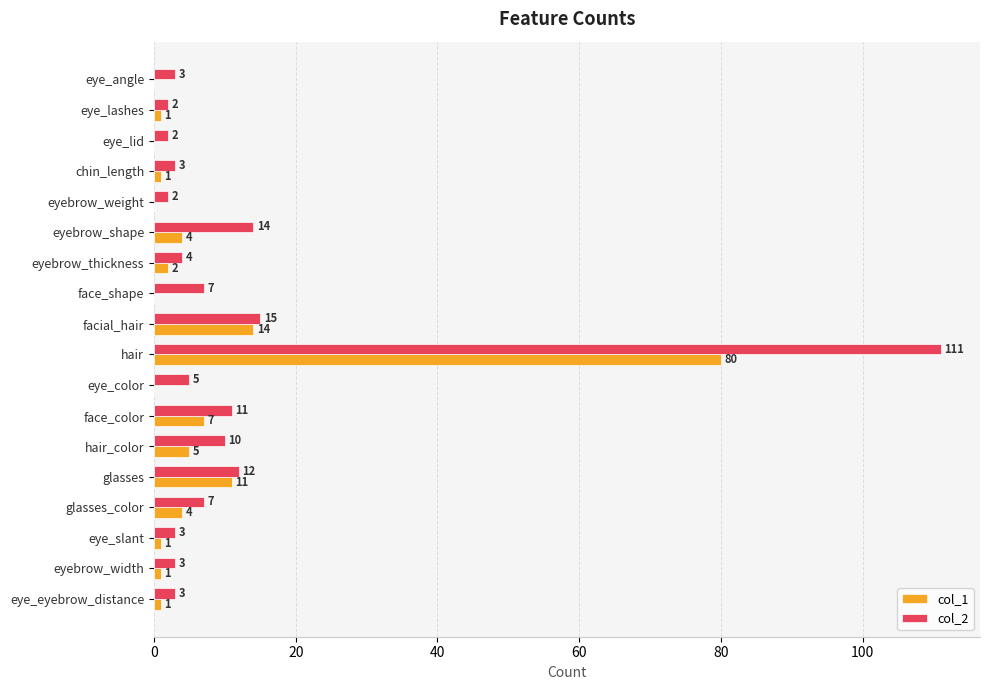

Which series changed the most between eye_angle and glasses?

col_1